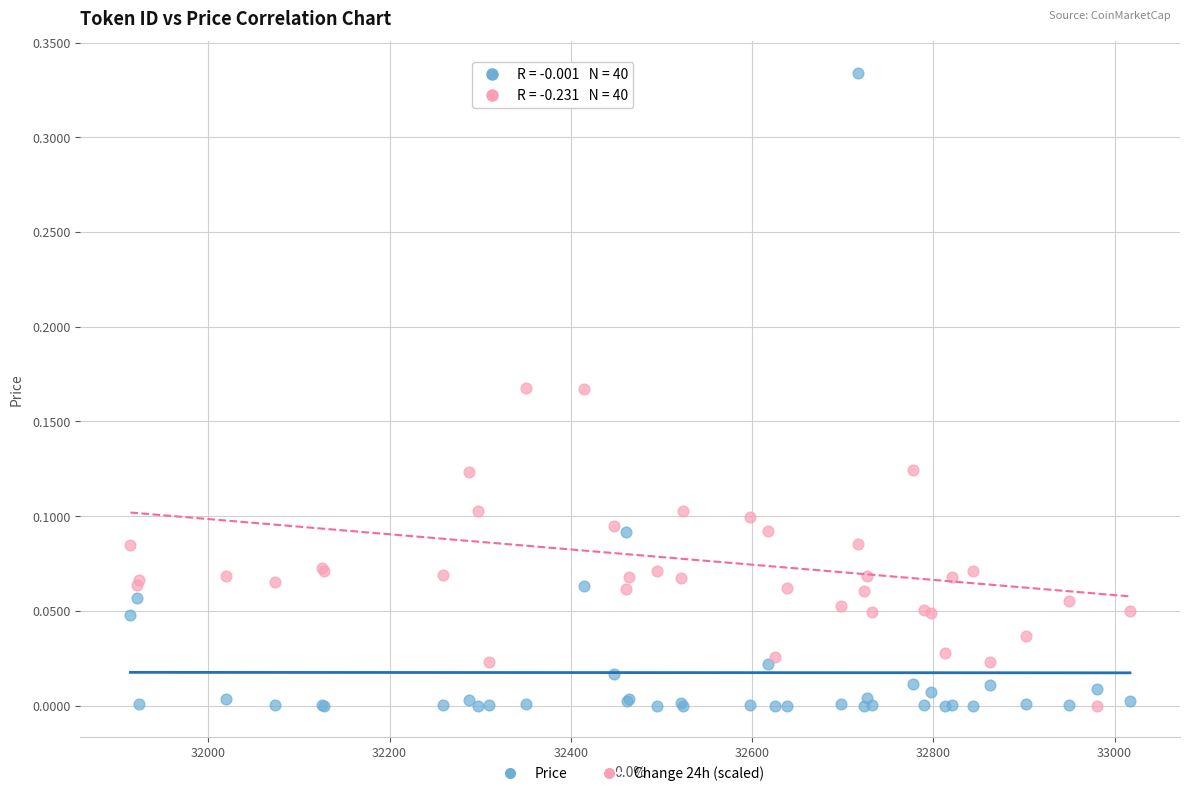

What is the X range (max minus min) for the scatter plot?

1103.0